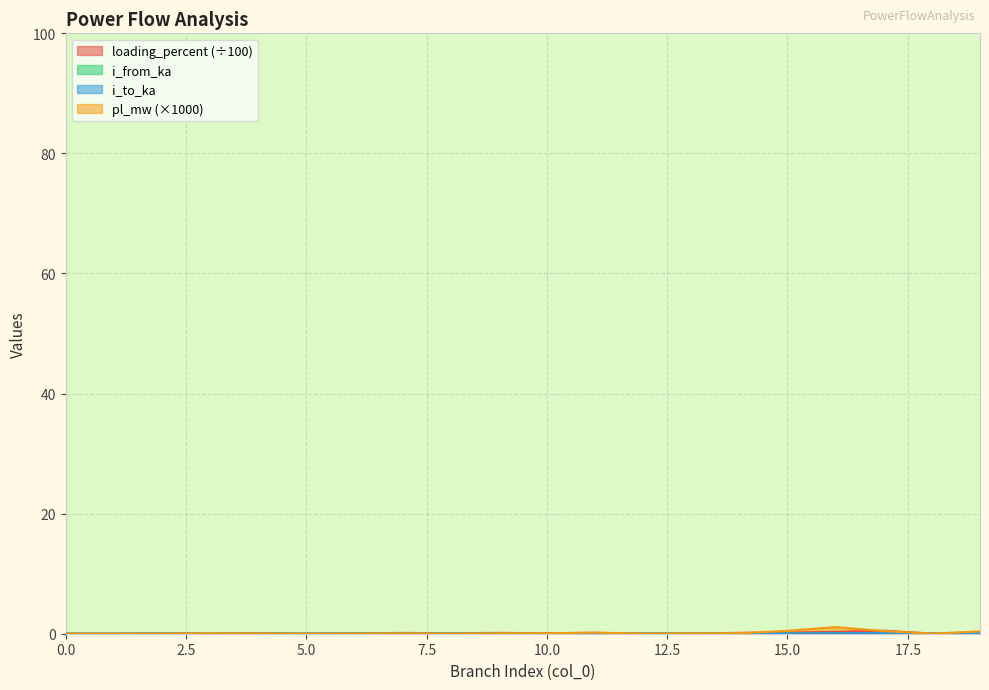

The pl_mw series shows 0.0 at 2. True or false?

True